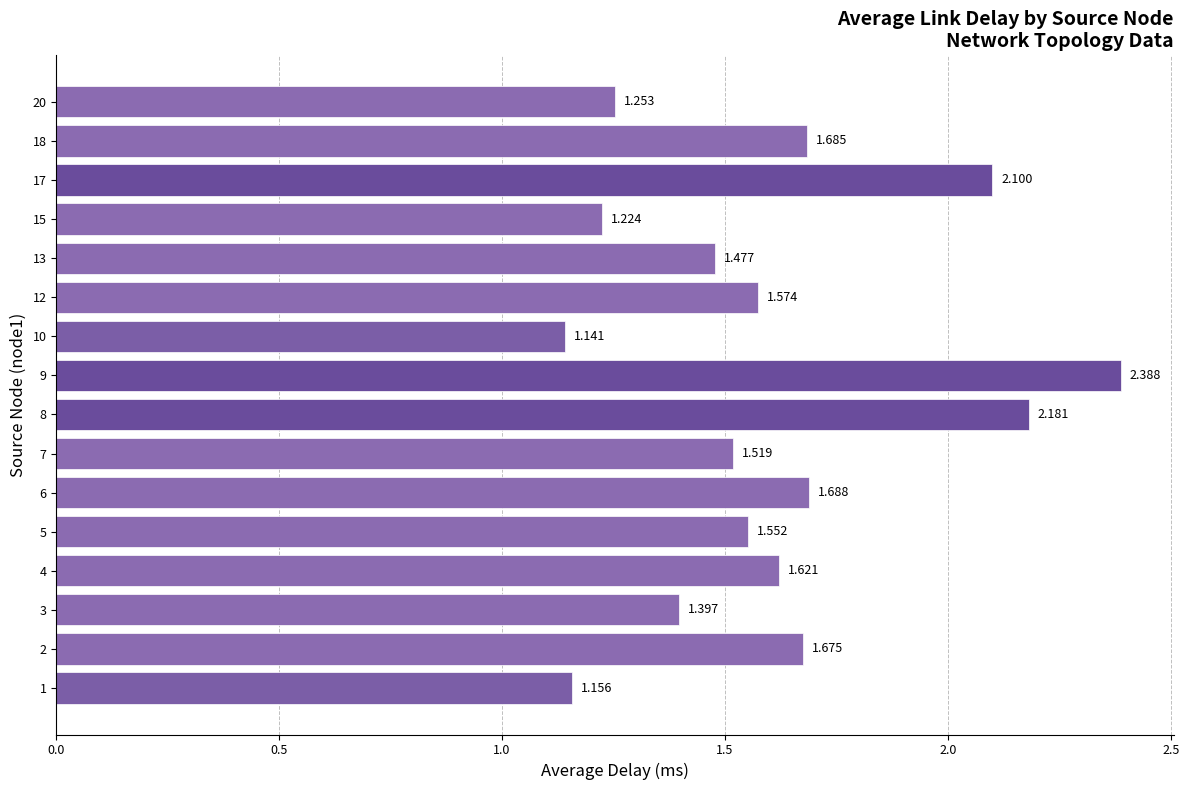

Does the chart contain stacked bars?

No